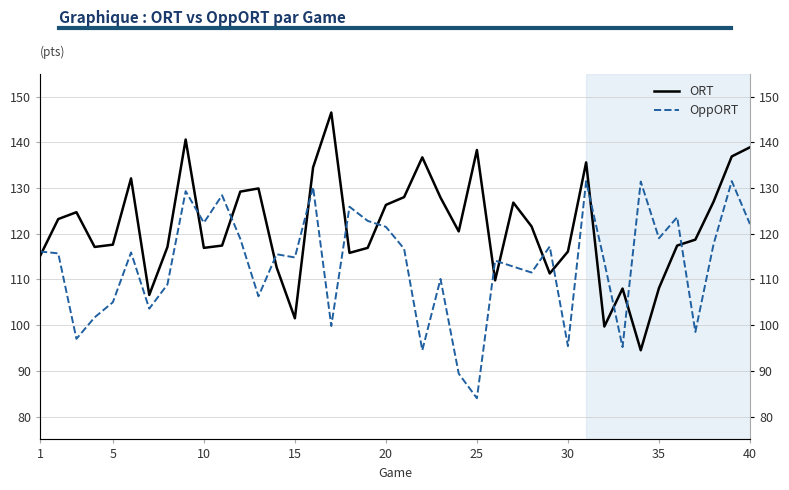

How many lines are shown in the chart?

2